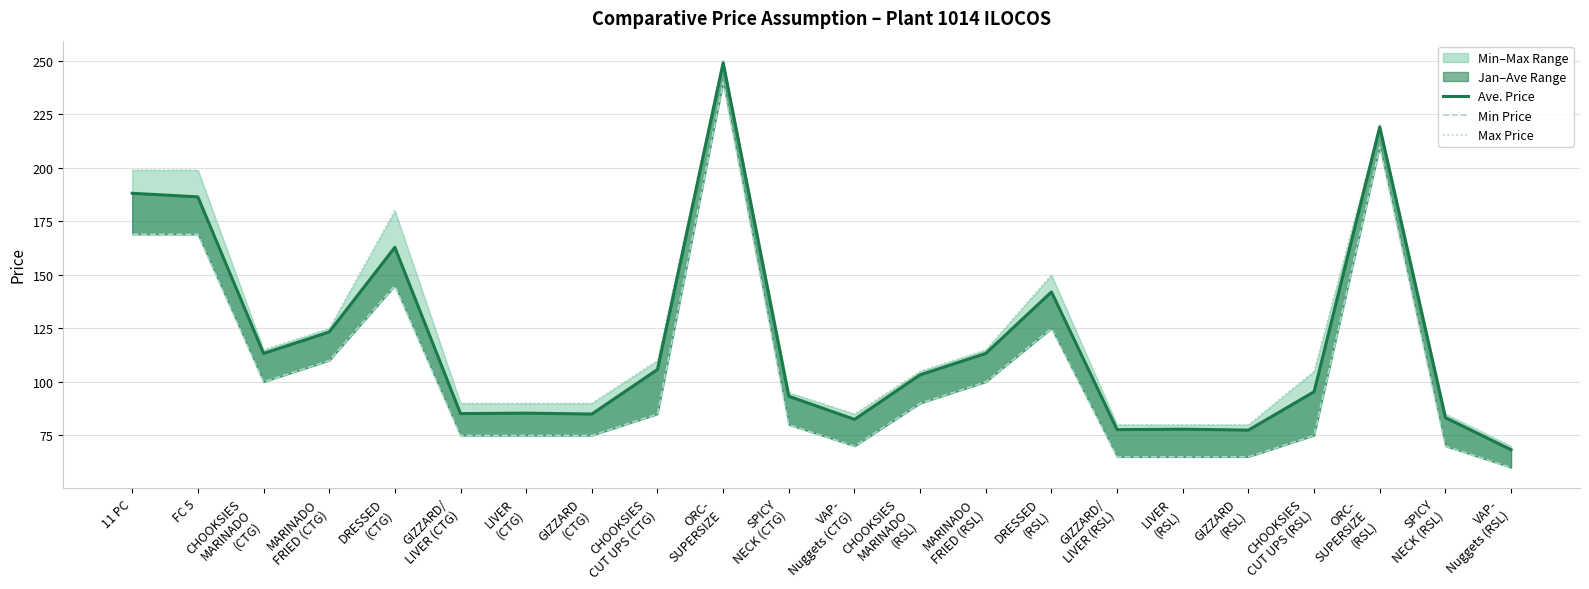

True or false: Min Price and Ave. Price cross at least once.

False